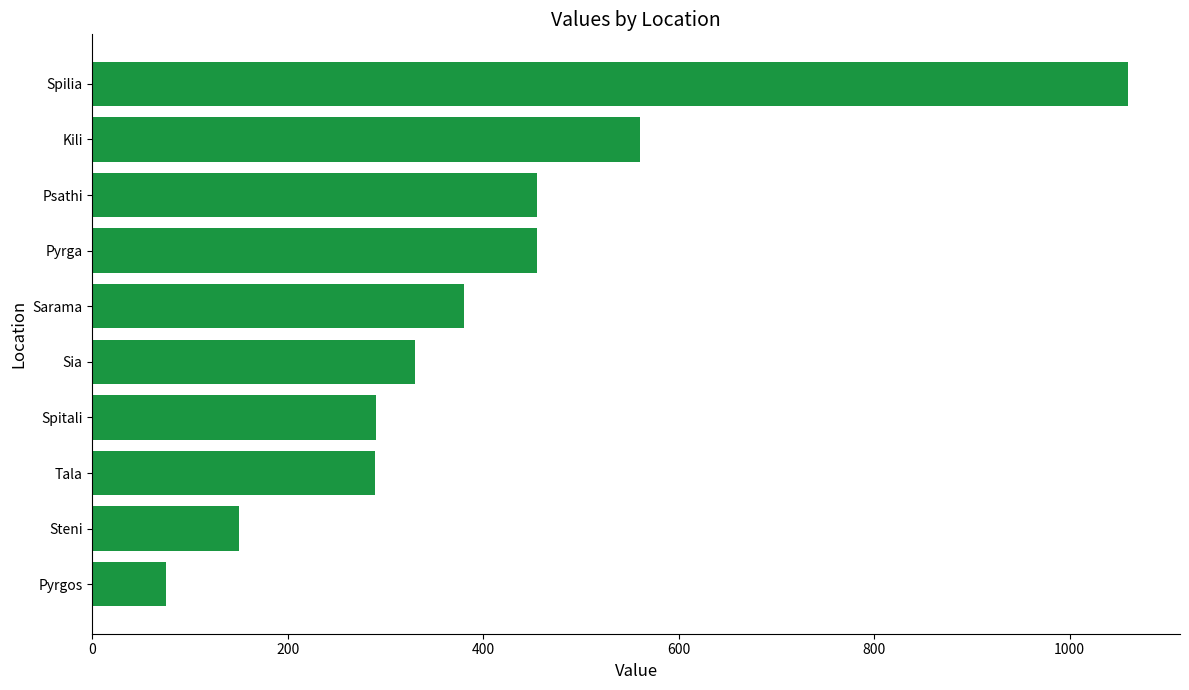

Is it true that the value at Sia is 330?

True